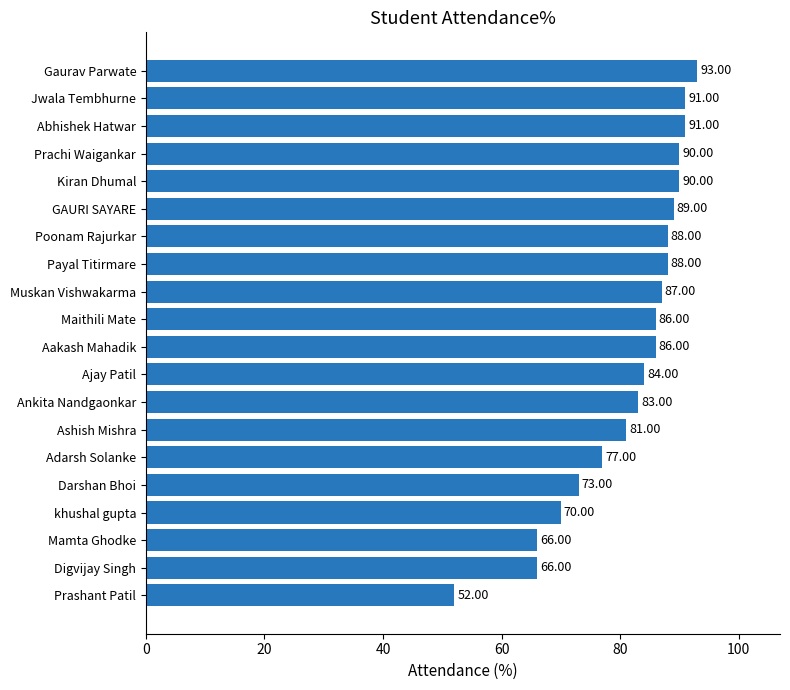

What is the change in value from GAURI SAYARE to Maithili Mate?

-3